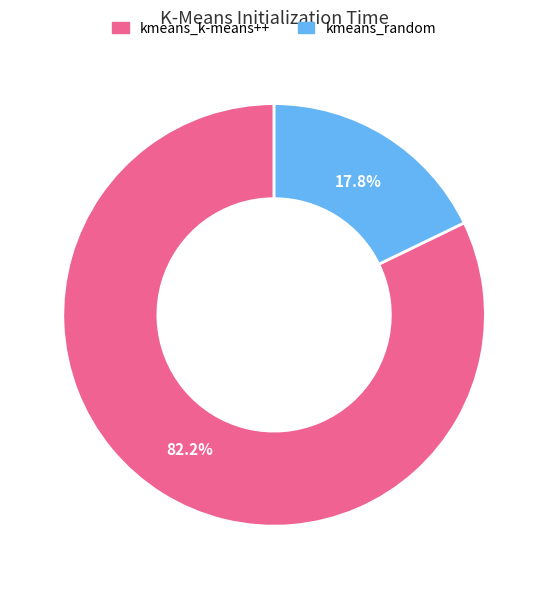

To the nearest percent, what portion does kmeans_k-means++ represent?

82%